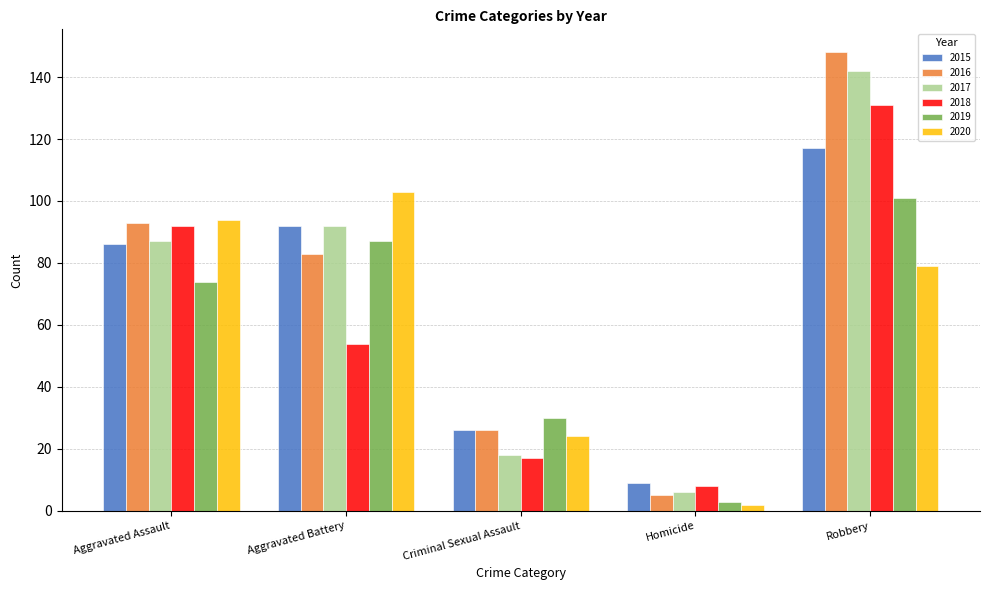

What is the sum of the 2015 values at Homicide and Robbery?

126